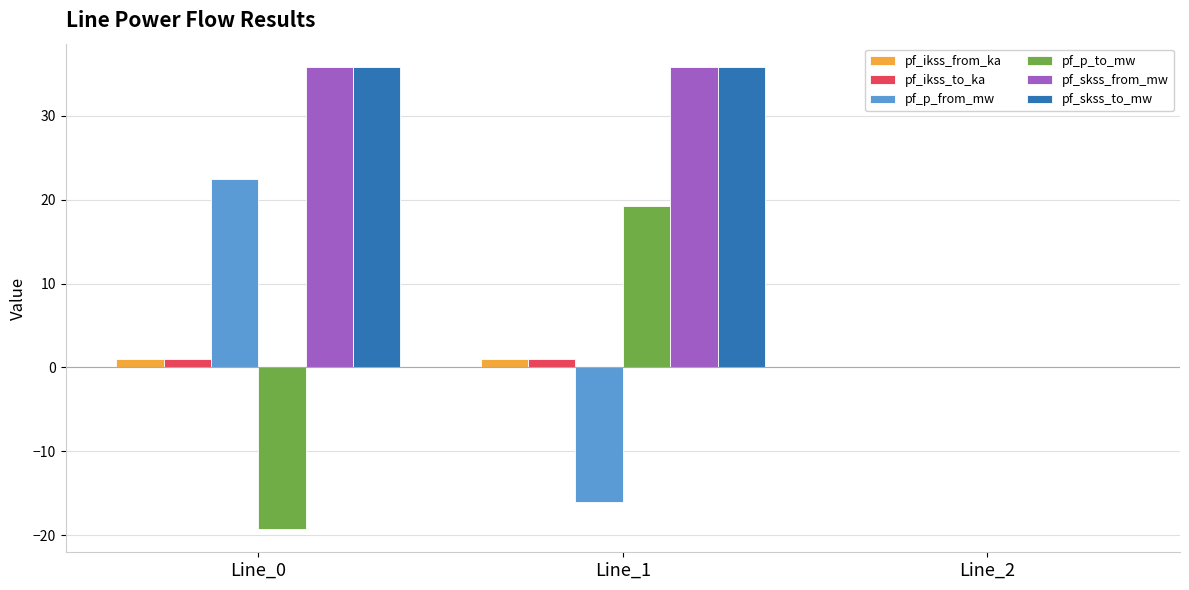

How many data points does each series have?

3